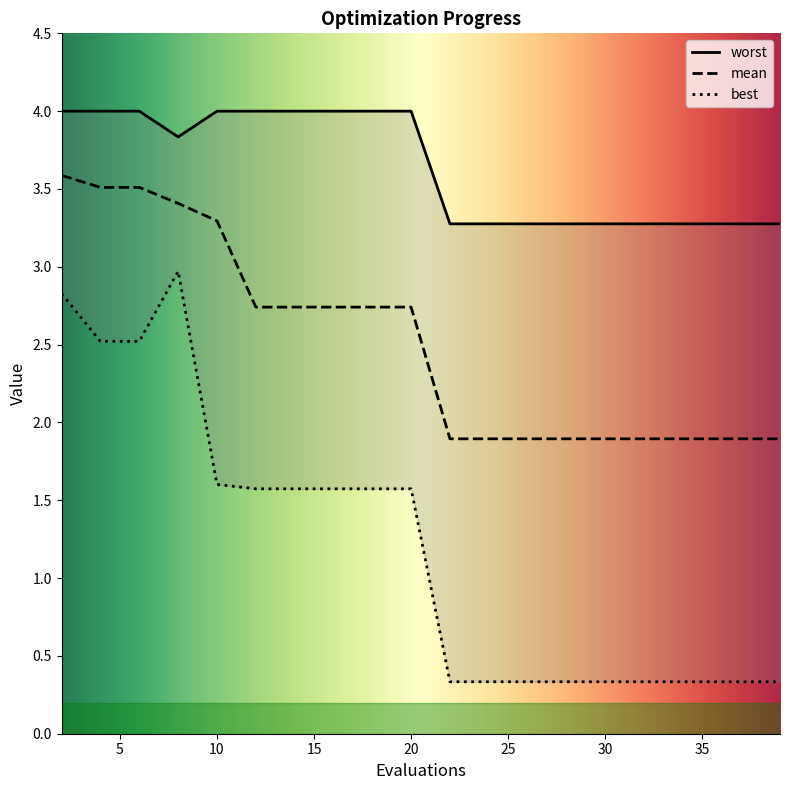

Which series has the largest total across all categories?

worst